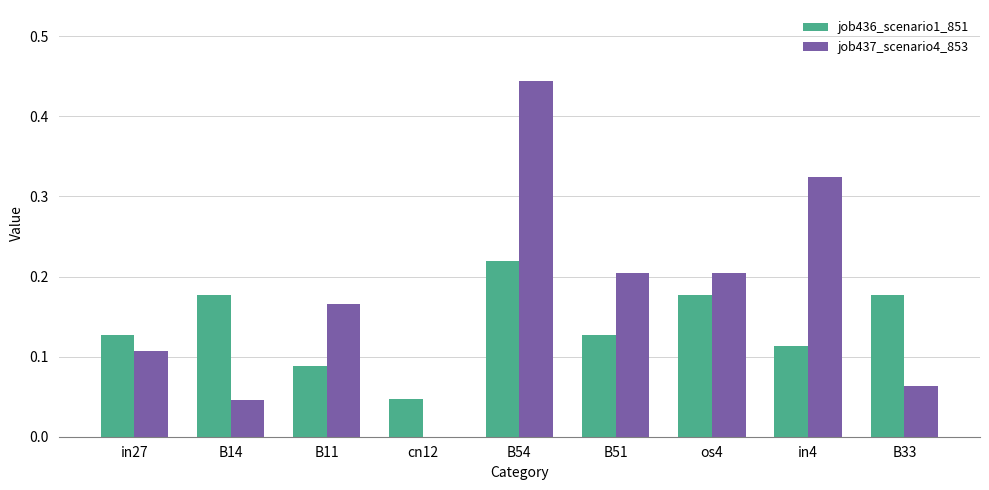

Are the bars grouped side by side (vs. stacked)?

Yes